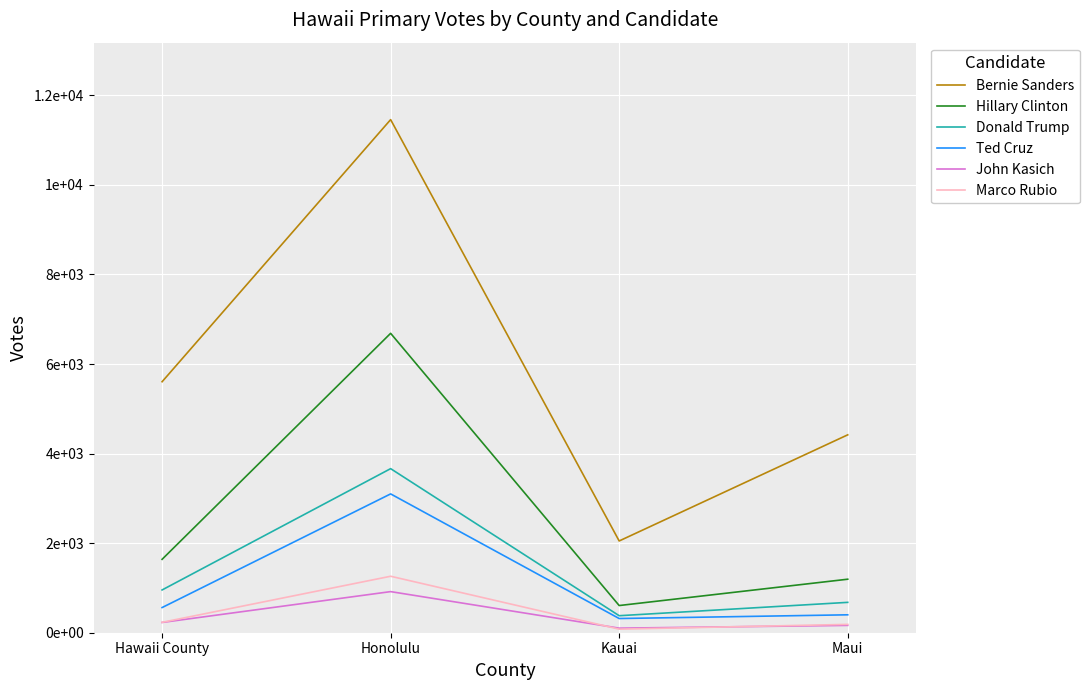

Does the chart have visible grid lines?

Yes